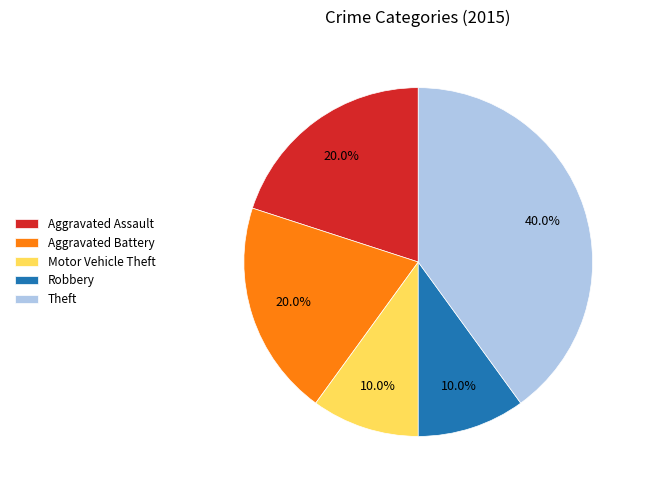

Which slice is the largest?

Theft